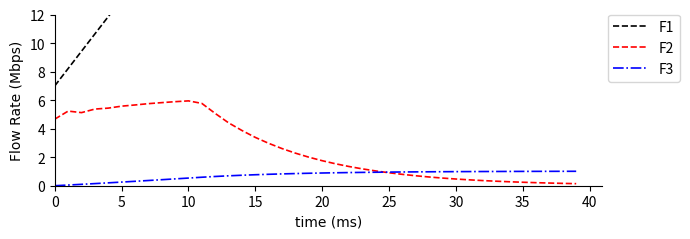

What is the sum of all F3 values?

29.1